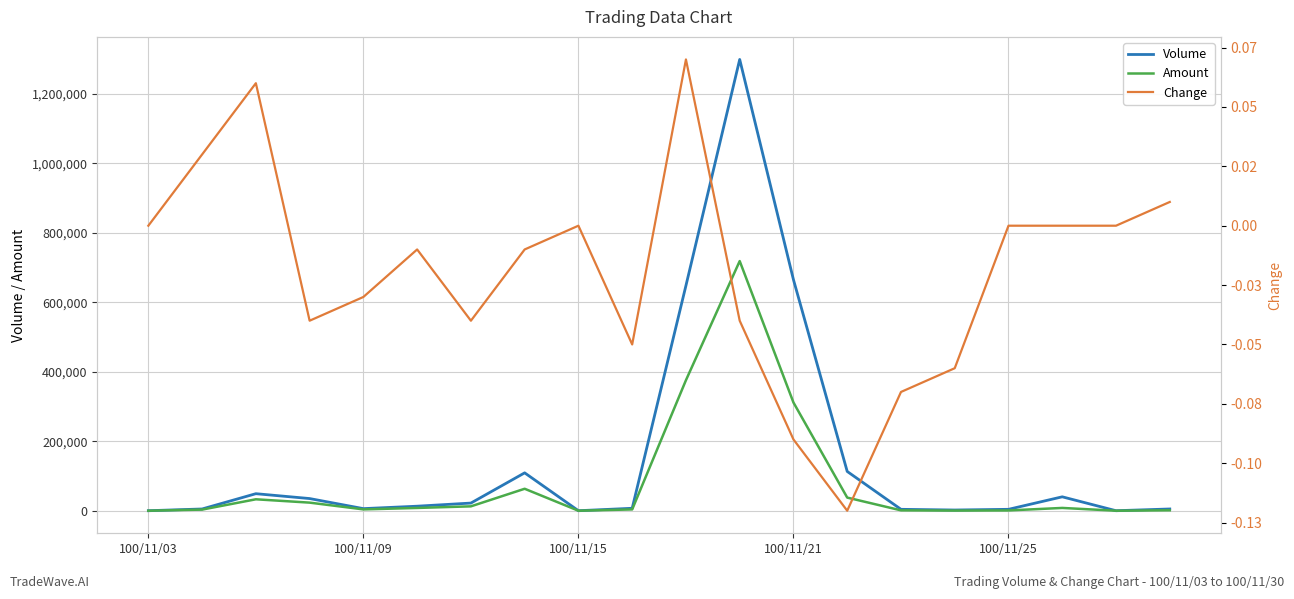

Between 17 and 19, which series saw the biggest shift?

Volume